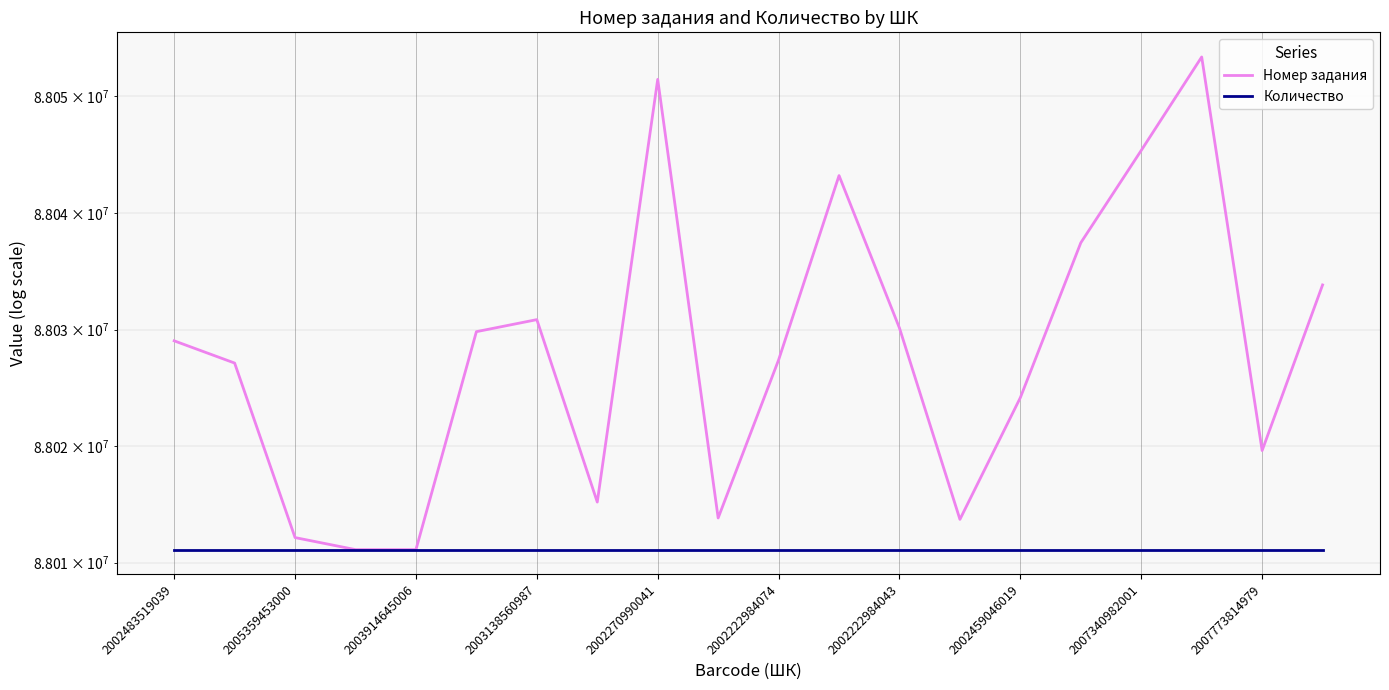

At how many categories does at least one series exceed 88033169?

6